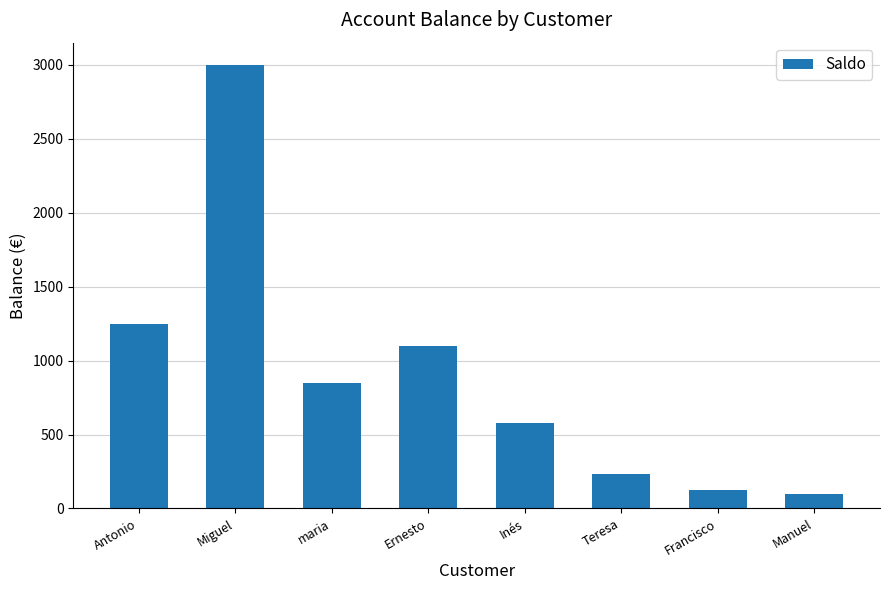

Is it true that the value at Inés is 150?

False